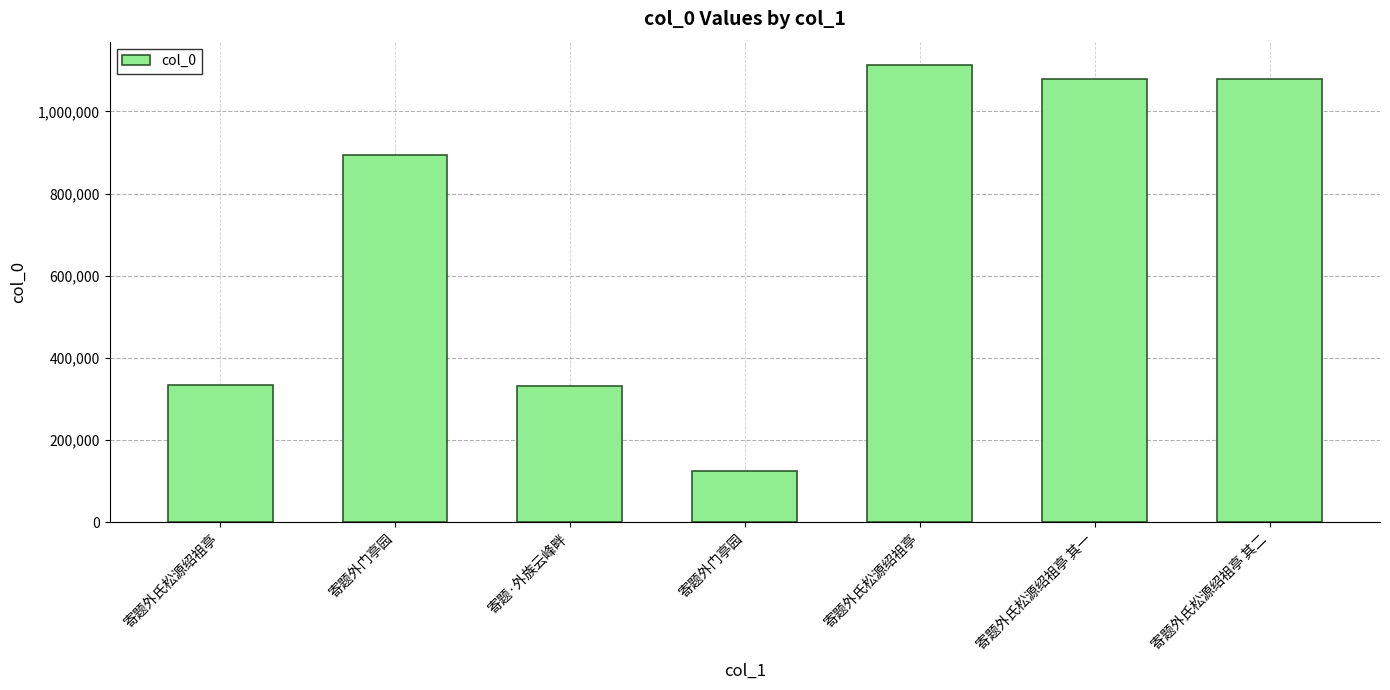

Reading left to right, extract all data points from this chart.

333432	893089	331172	125196	1113963	1077562	1077563